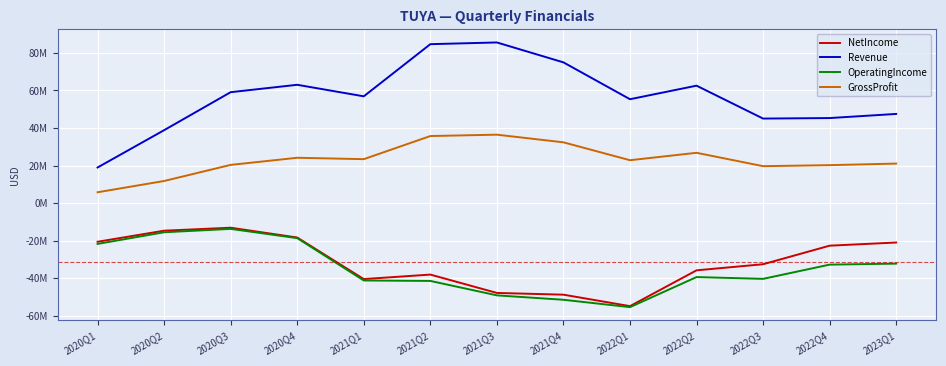

Reading left to right, list all the values displayed in this chart.

NetIncome: -20639000	-14742000	-13150000	-18381000	-40533000	-38130000	-47917000	-48844000	-54953000	-35869000	-32623000	-22730000	-21045000
Revenue: 18946000	38833000	59080000	63015000	56868000	84663000	85578000	74967000	55324000	62547000	45015000	45286000	47485000
OperatingIncome: -21783000	-15578000	-13780000	-18705000	-41277000	-41518000	-49209000	-51556000	-55482000	-39460000	-40414000	-32830000	-32295000
GrossProfit: 5739000	11748000	20330000	24120000	23383000	35702000	36431000	32351000	22820000	26770000	19647000	20186000	21028000